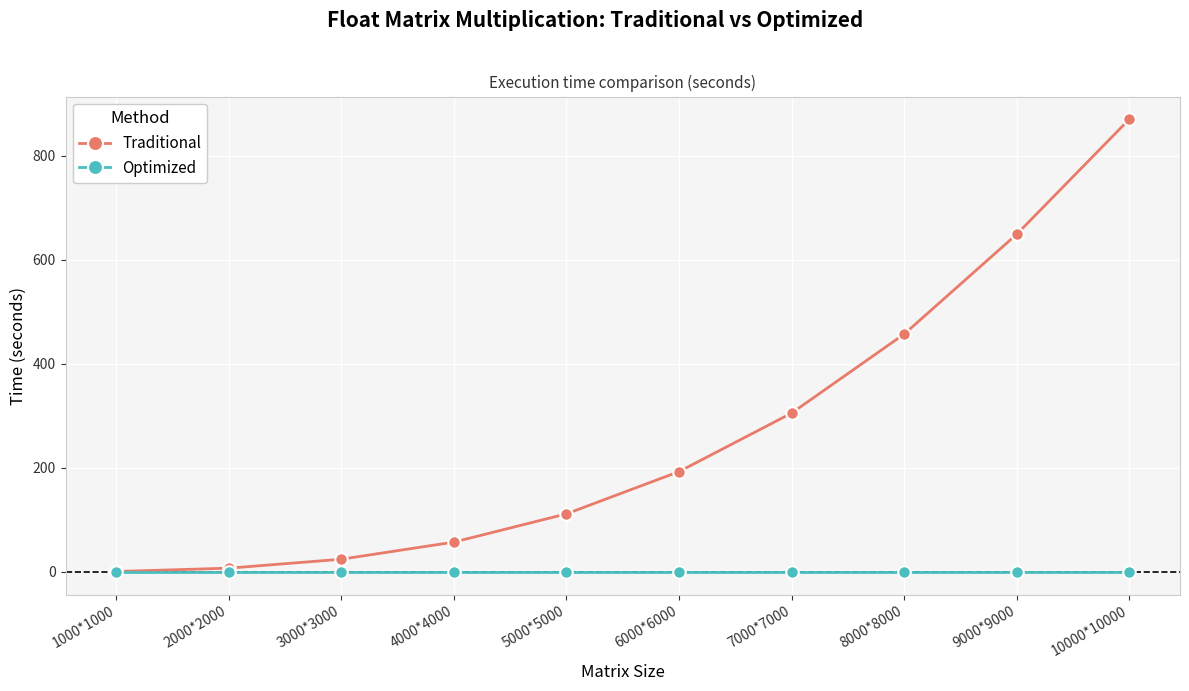

At which category is the sum across all series the highest?

10000*10000